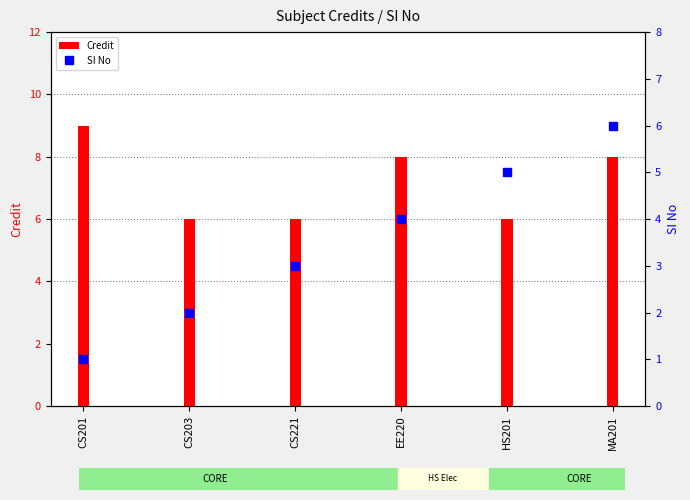

Which has a higher value, CS221 or MA201?

MA201